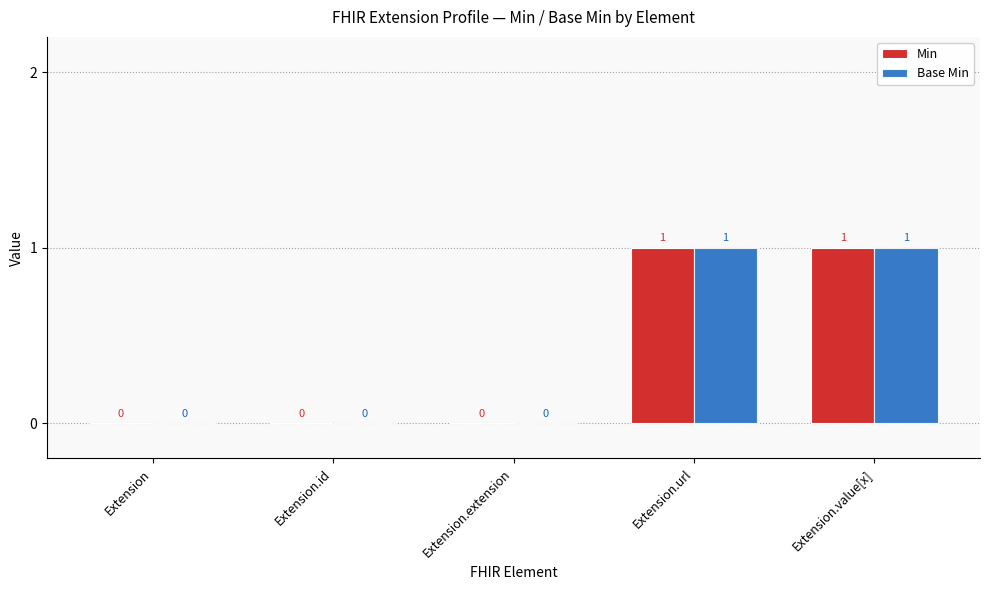

What is the sum of all Min values?

2